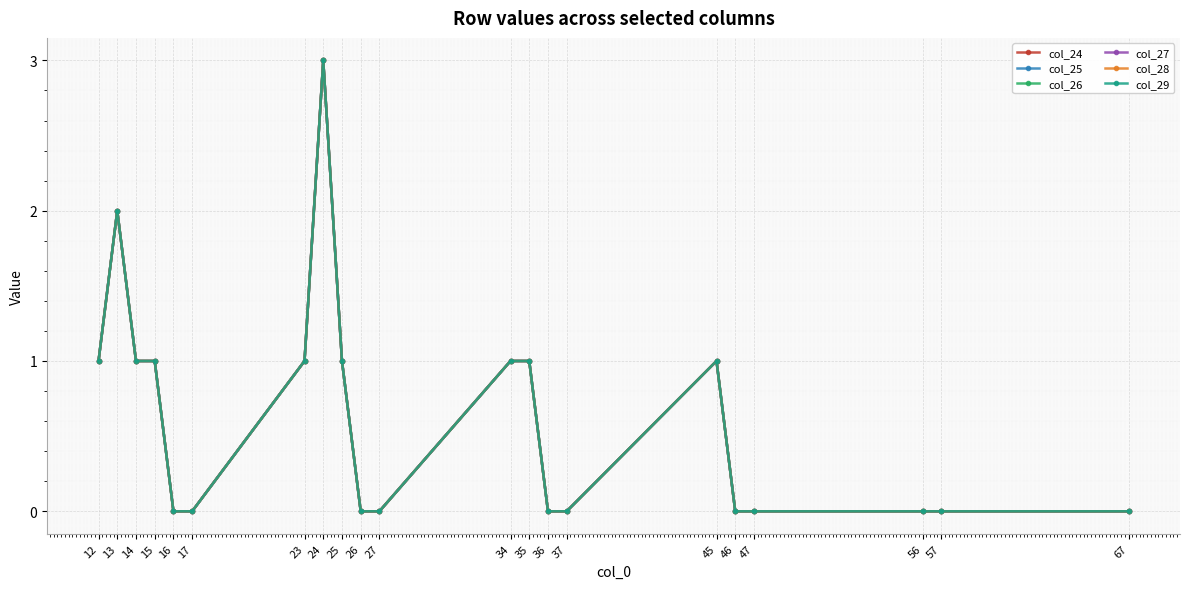

Which series changed the most between 34 and 36?

col_24